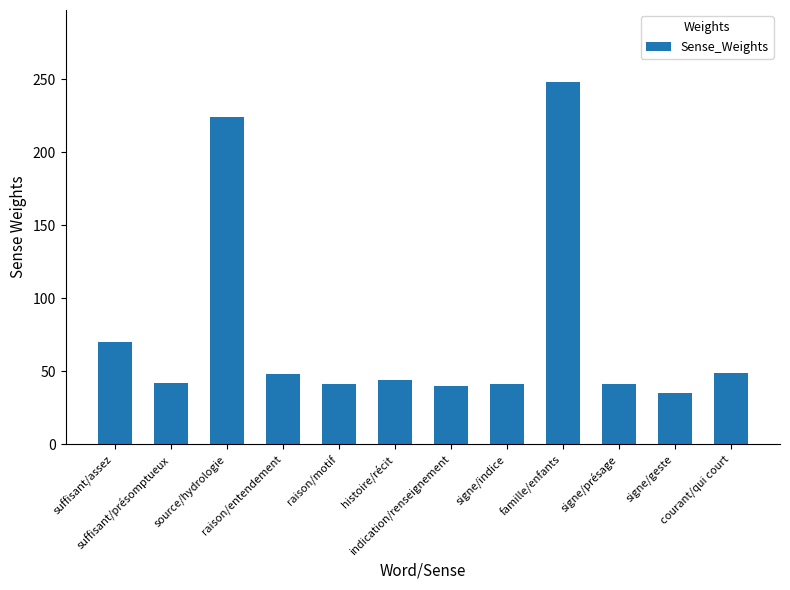

What is the maximum value shown in the chart?

248